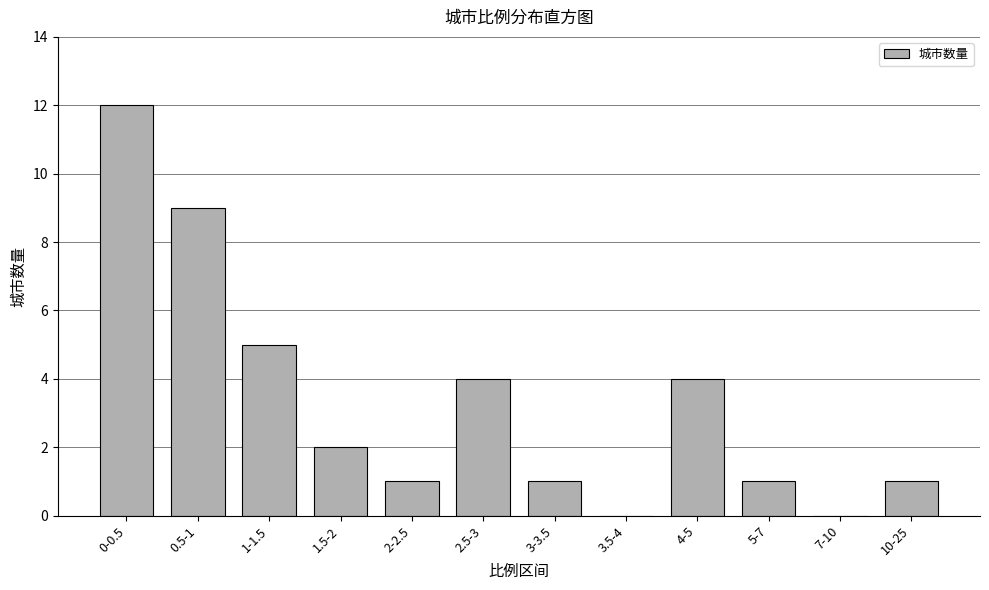

Reading right to left, what are all the values shown in this chart?

10-25=1	7-10=0	5-7=1	4-5=4	3.5-4=0	3-3.5=1	2.5-3=4	2-2.5=1	1.5-2=2	1-1.5=5	0.5-1=9	0-0.5=12